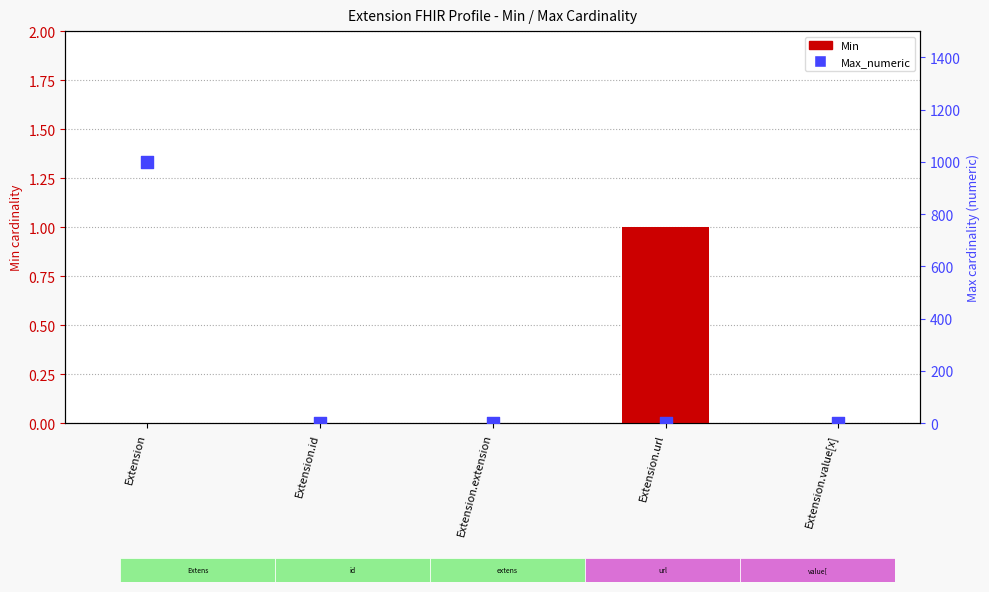

Which series contains the lowest Y value?

Min